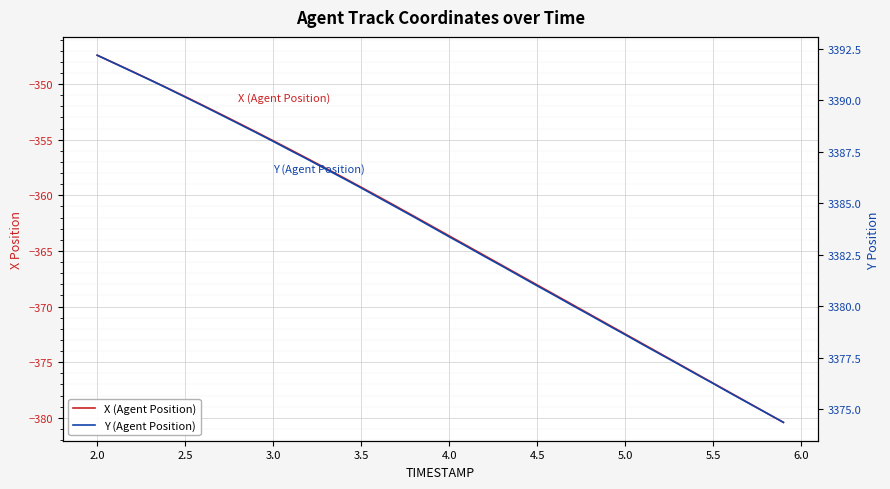

What is the lowest value of the X (Agent Position) series?

-380.4